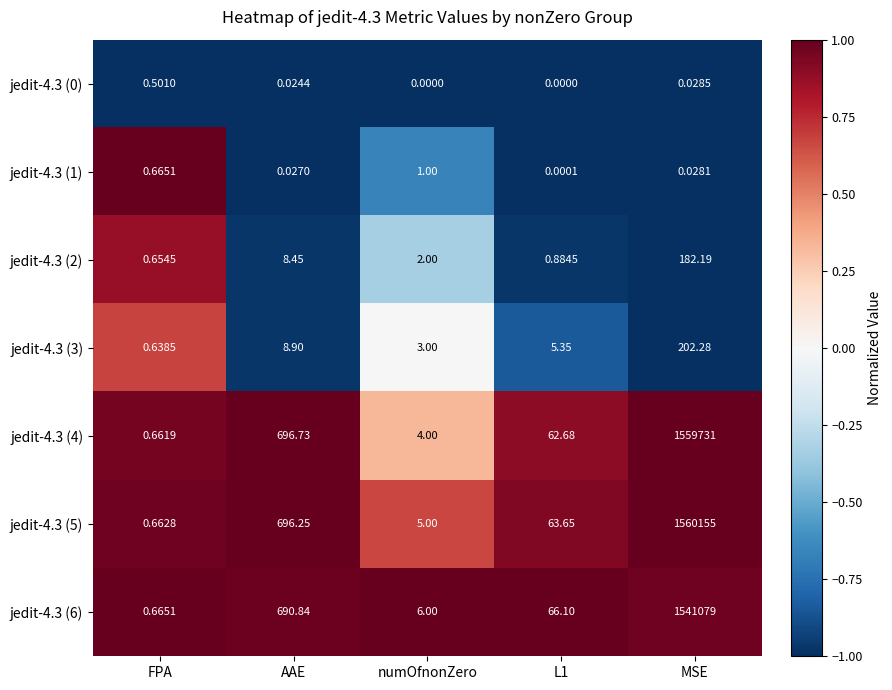

Is the value of jedit-4.3 (0) at L1 greater than the value of jedit-4.3 (2) at AAE?

No